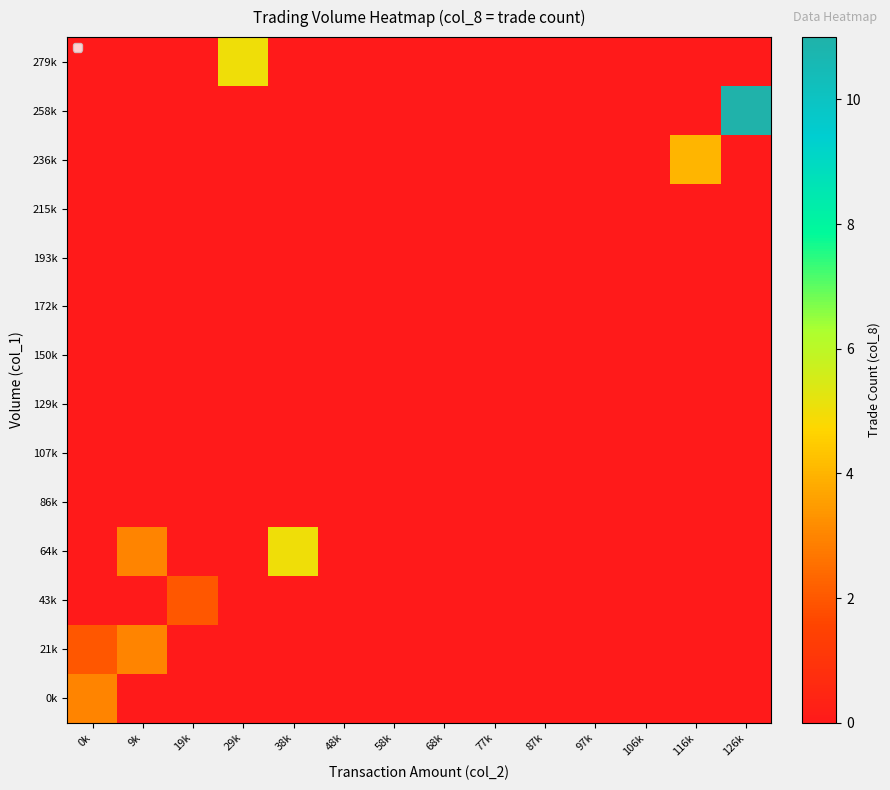

At how many categories does at least one series exceed 4?

3